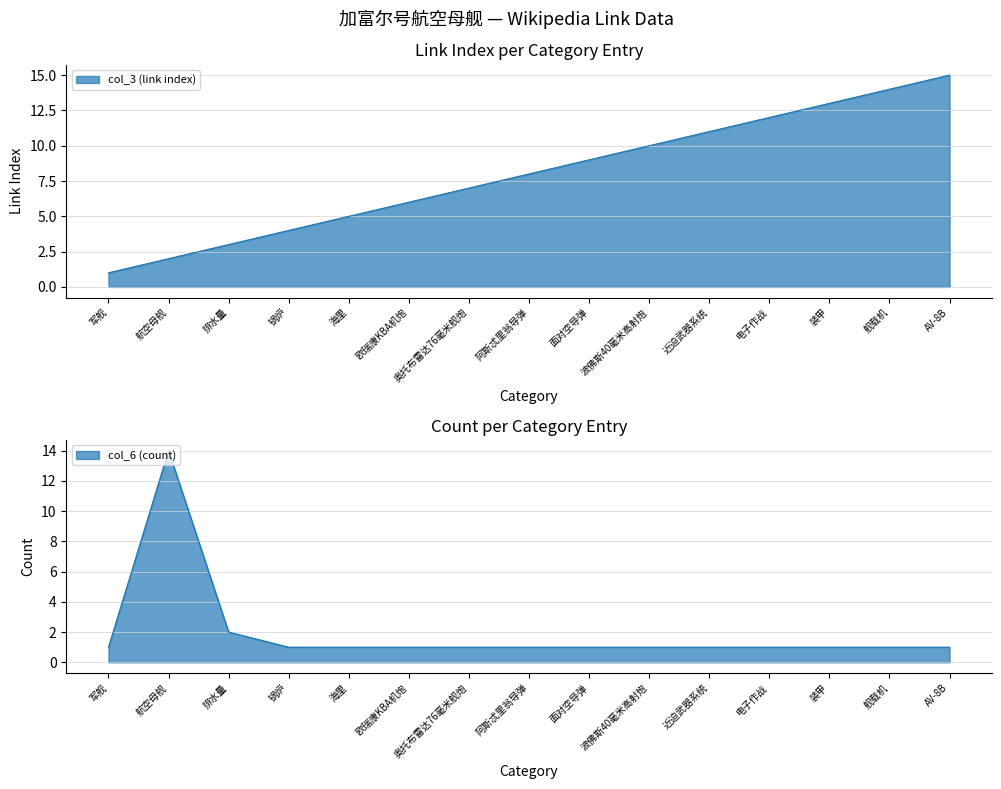

How many times do col_3 (link index) and col_6 (count) cross each other?

1